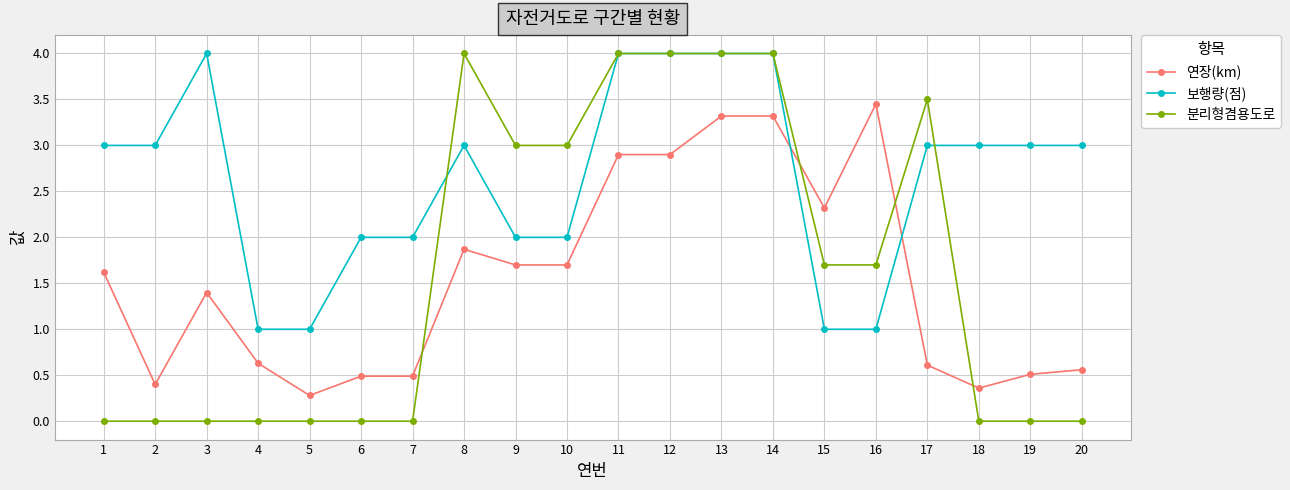

What is the total value across all series at 3?

5.4